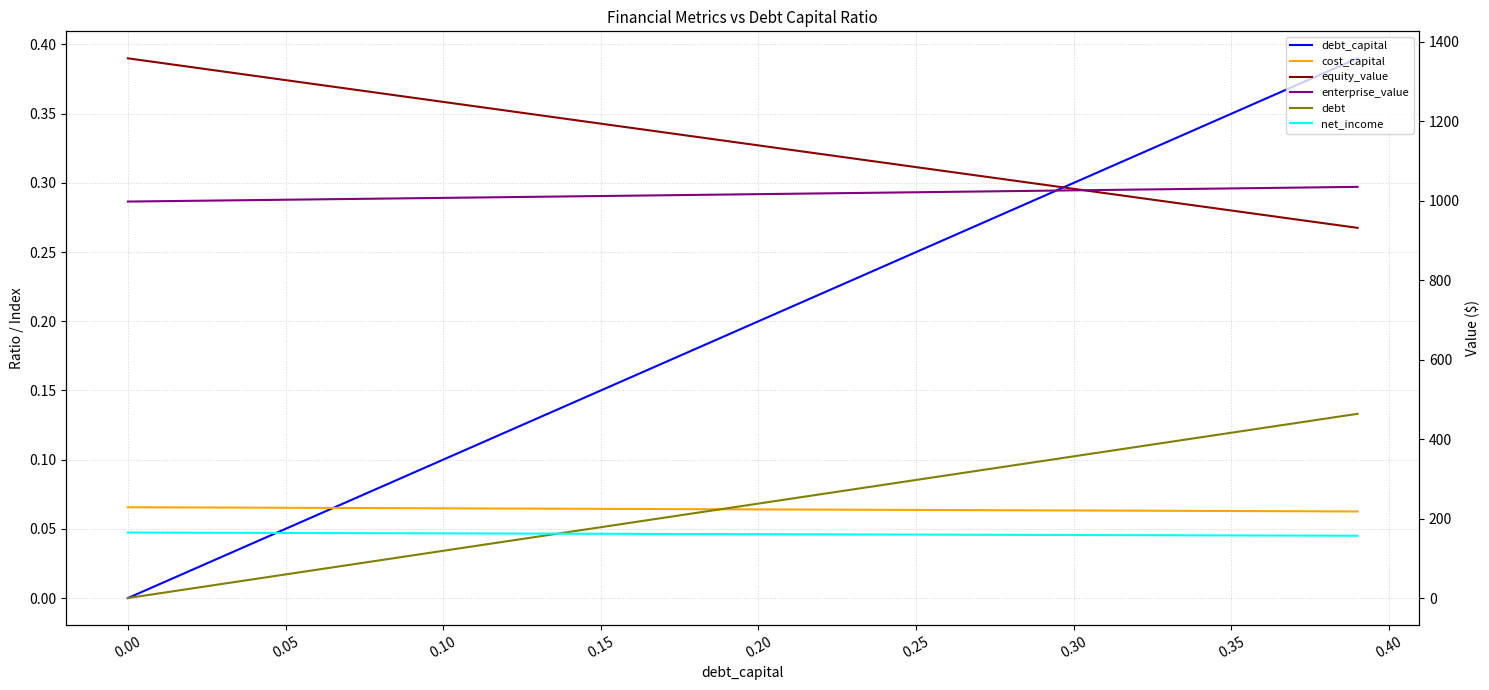

True or false: debt_capital and equity_value cross at least once.

False